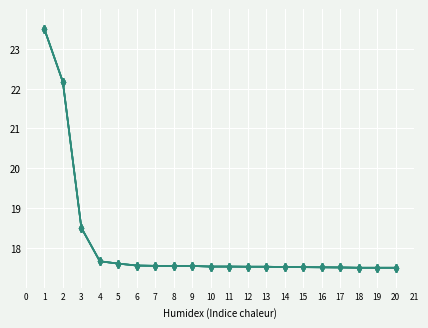

Count the number of categories in the chart.

20